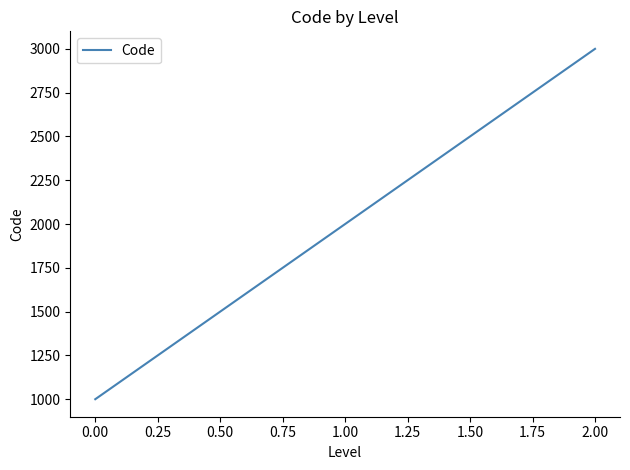

Reading left to right, transcribe all the data shown in this chart.

1000	2000	3000